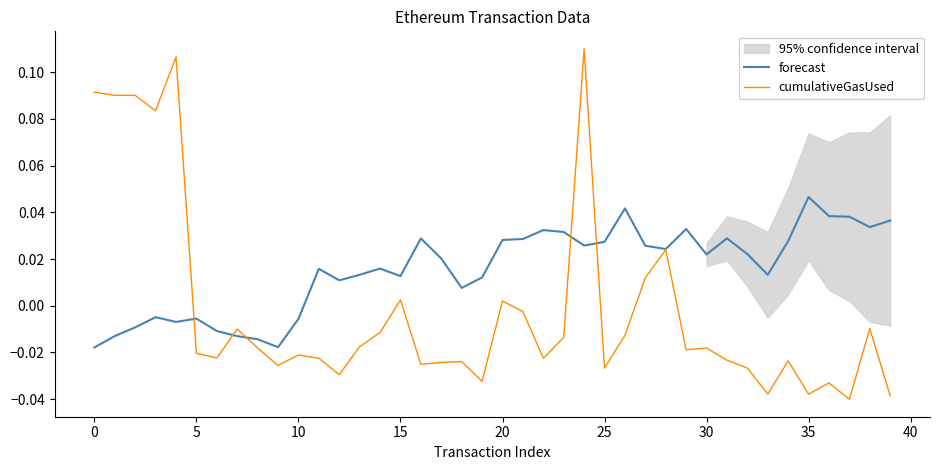

Rank the series by their average value, from highest to lowest.

forecast, cumulativeGasUsed